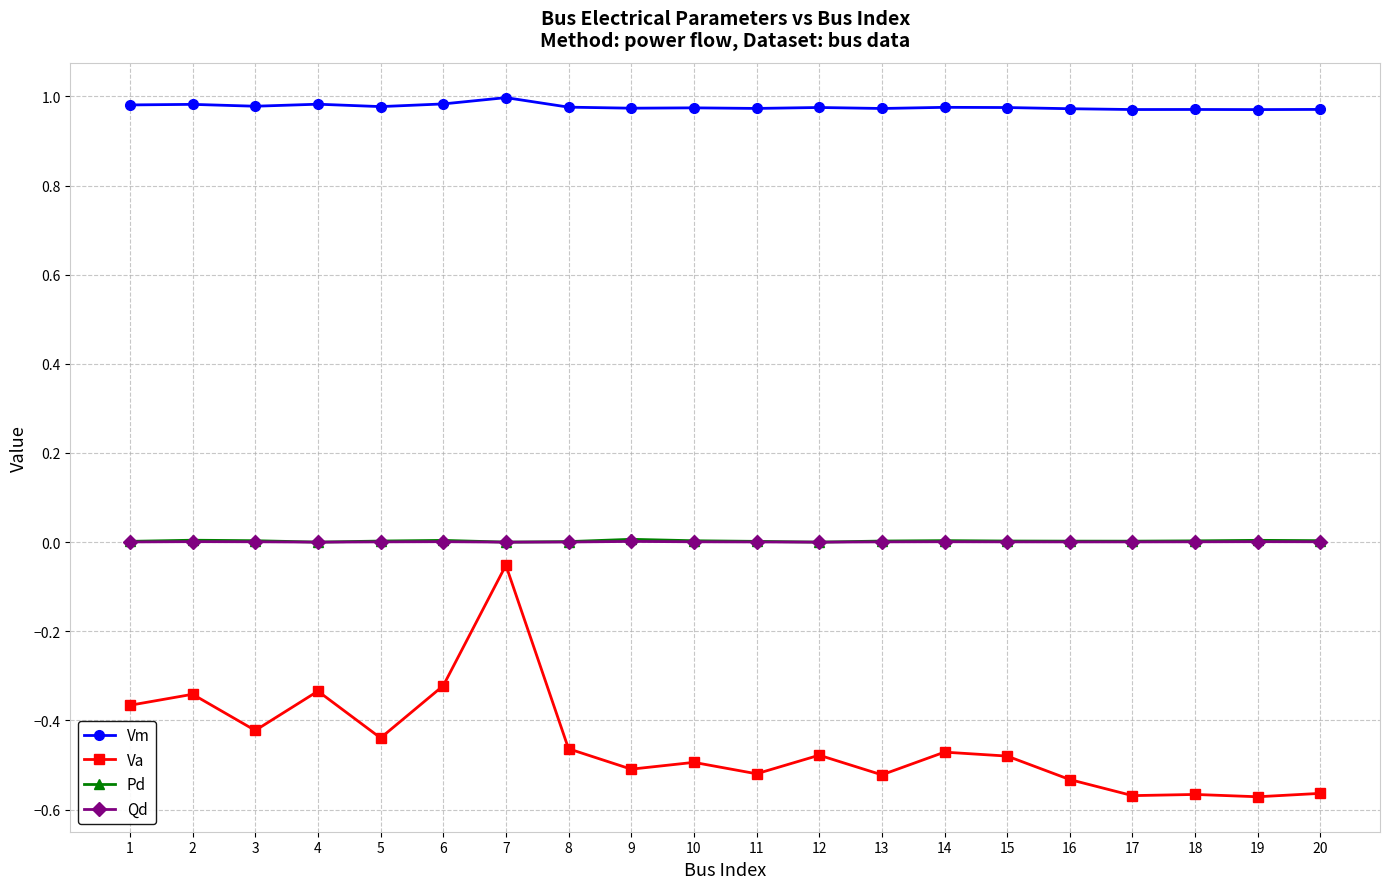

The Vm series shows 1.7 at 20. True or false?

False